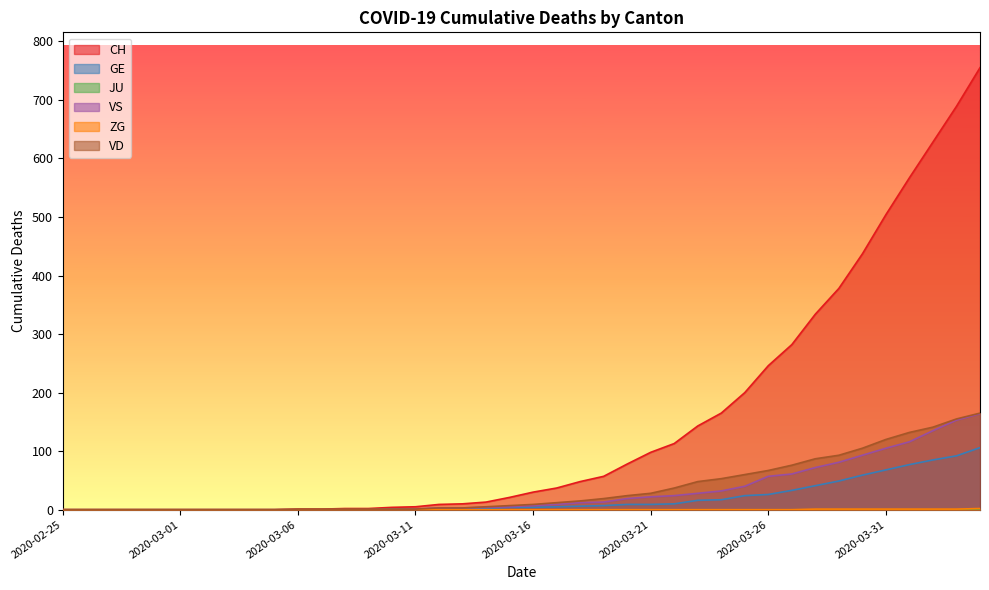

Which category has the highest value in the GE series?

2020-04-04